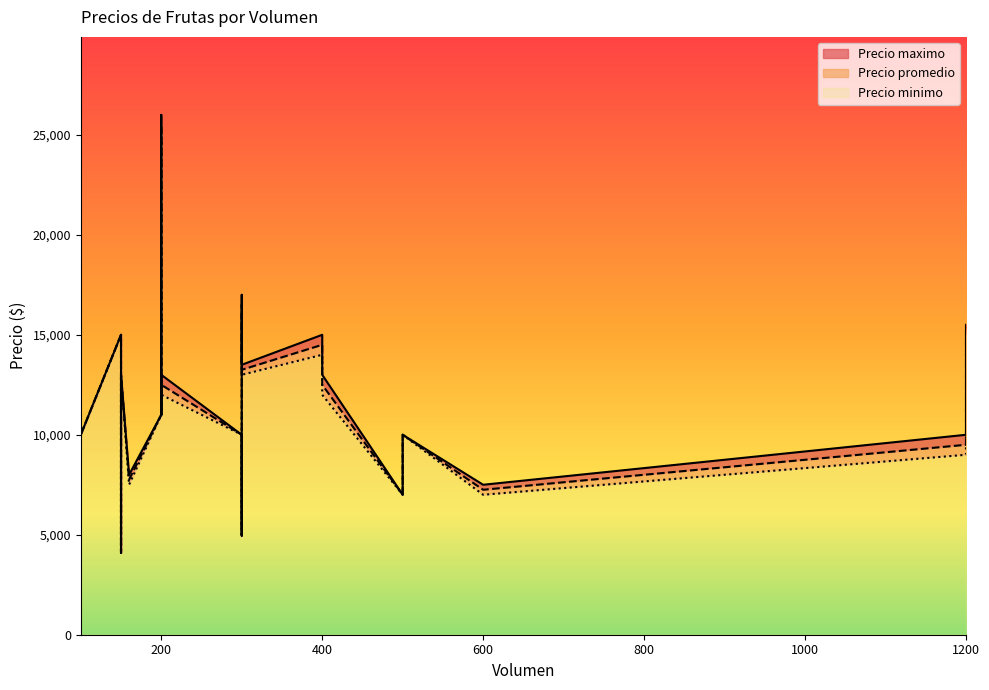

What is the label of the 22nd point from the left?

300